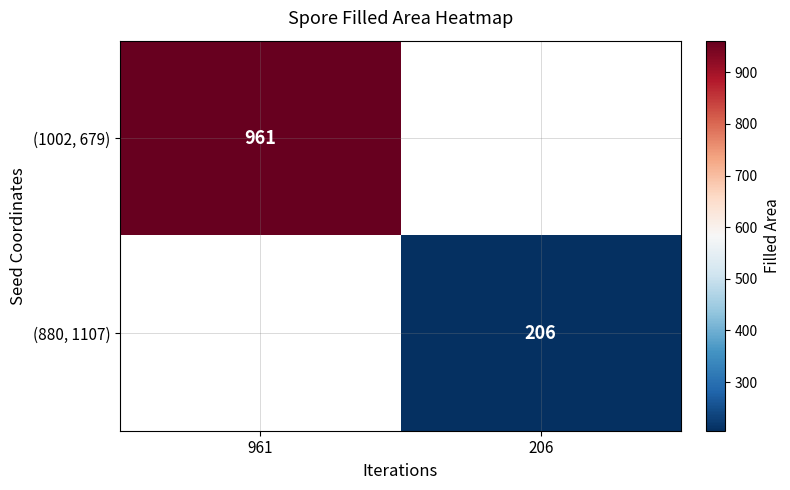

At how many categories does at least one series exceed 835?

1